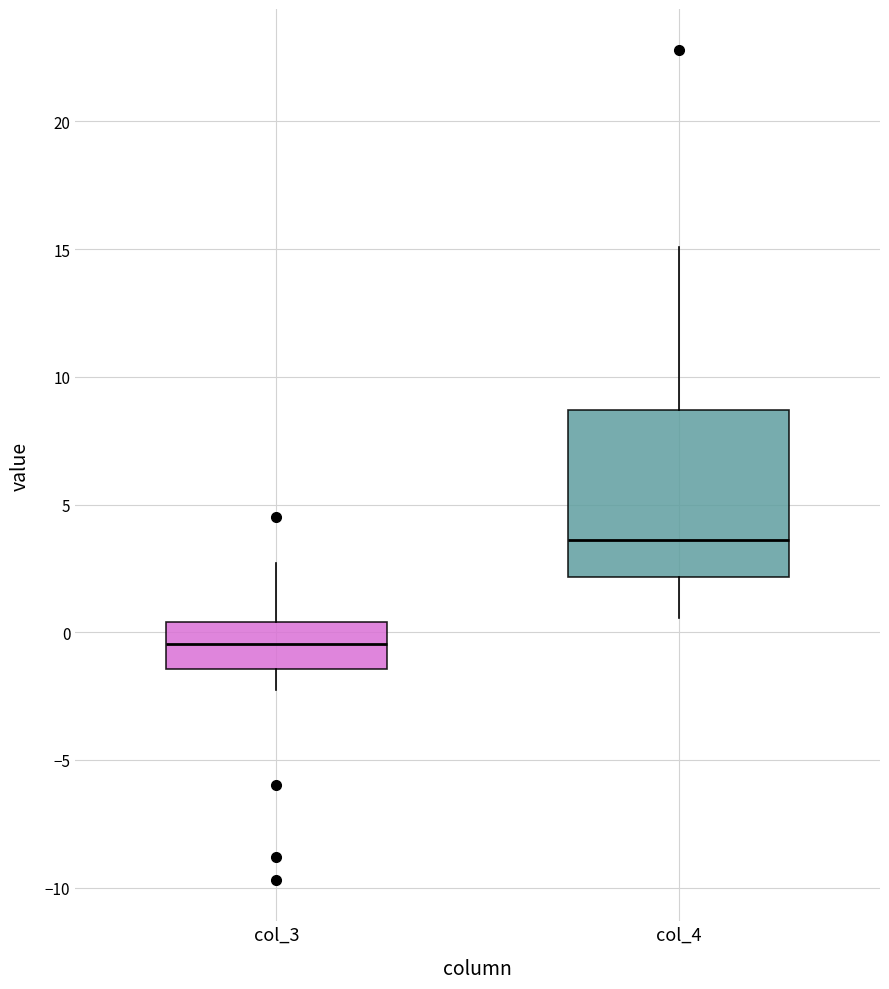

Which box has the highest median line?

col_4